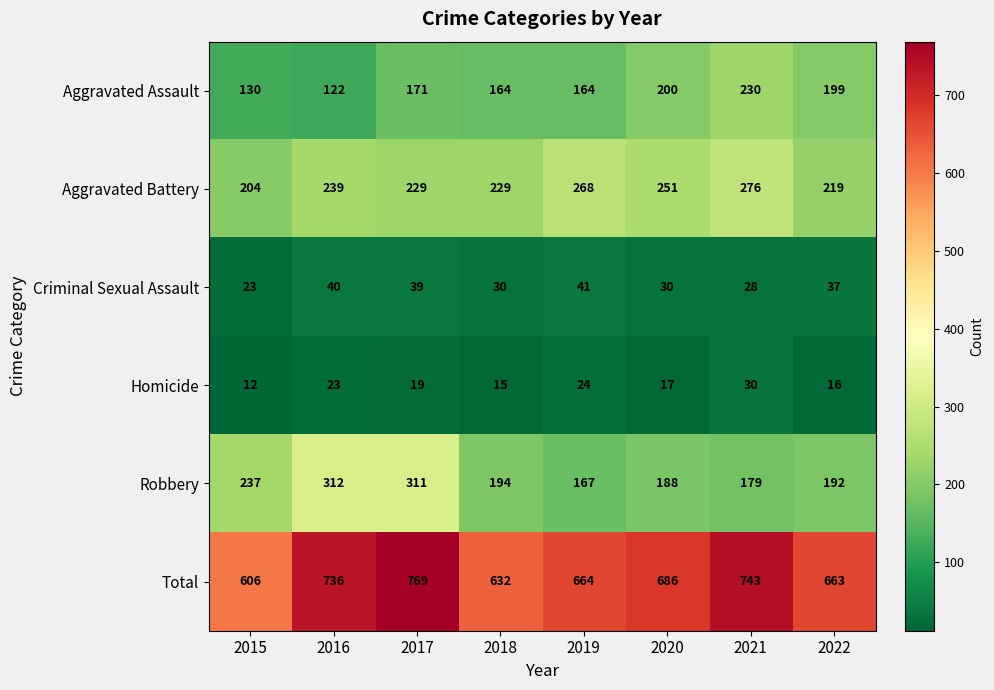

What is the sum of the Criminal Sexual Assault values at 2020 and 2019?

71